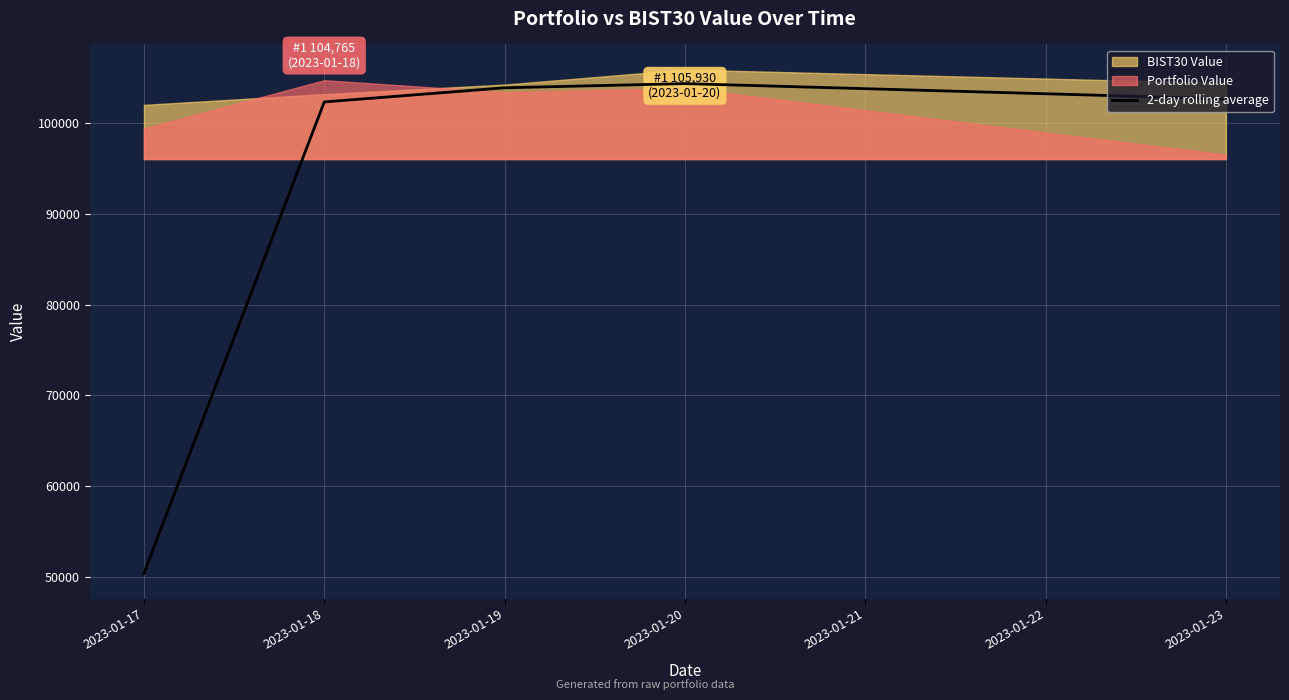

What is the maximum value for 2-day rolling average?

104387.9